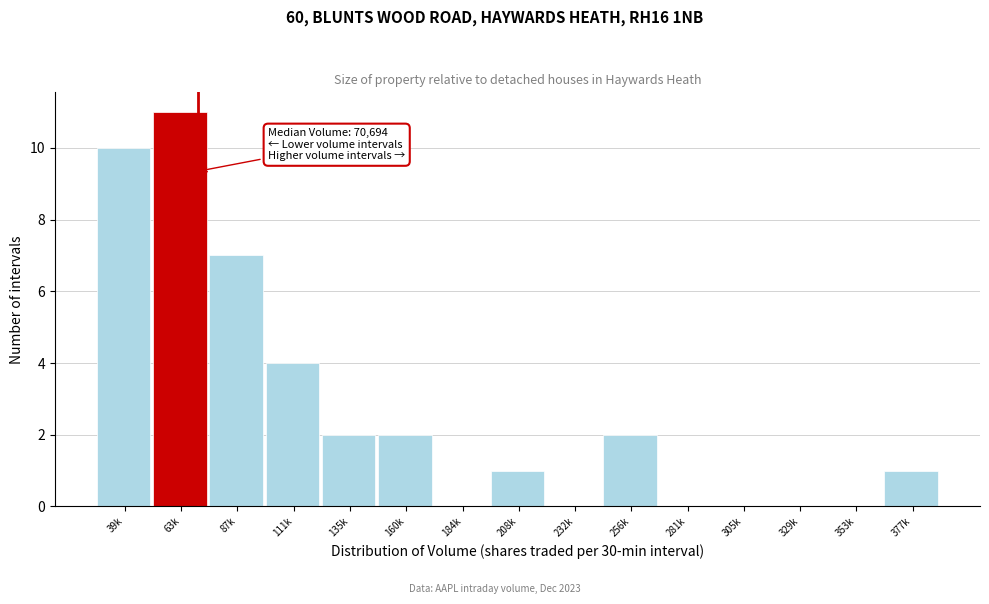

Reading left to right, what are all the values shown in this chart?

39k=10	63k=11	87k=7	111k=4	135k=2	160k=2	184k=0	208k=1	232k=0	256k=2	281k=0	305k=0	329k=0	353k=0	377k=1